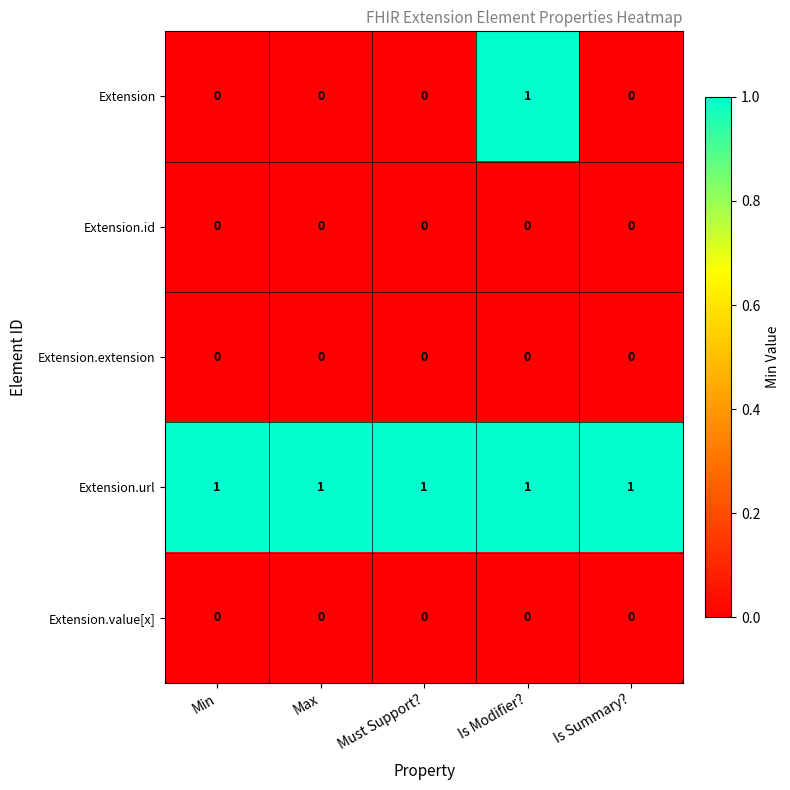

Is the value of Extension.url at Is Summary? greater than the value of Extension.value[x] at Is Summary??

Yes